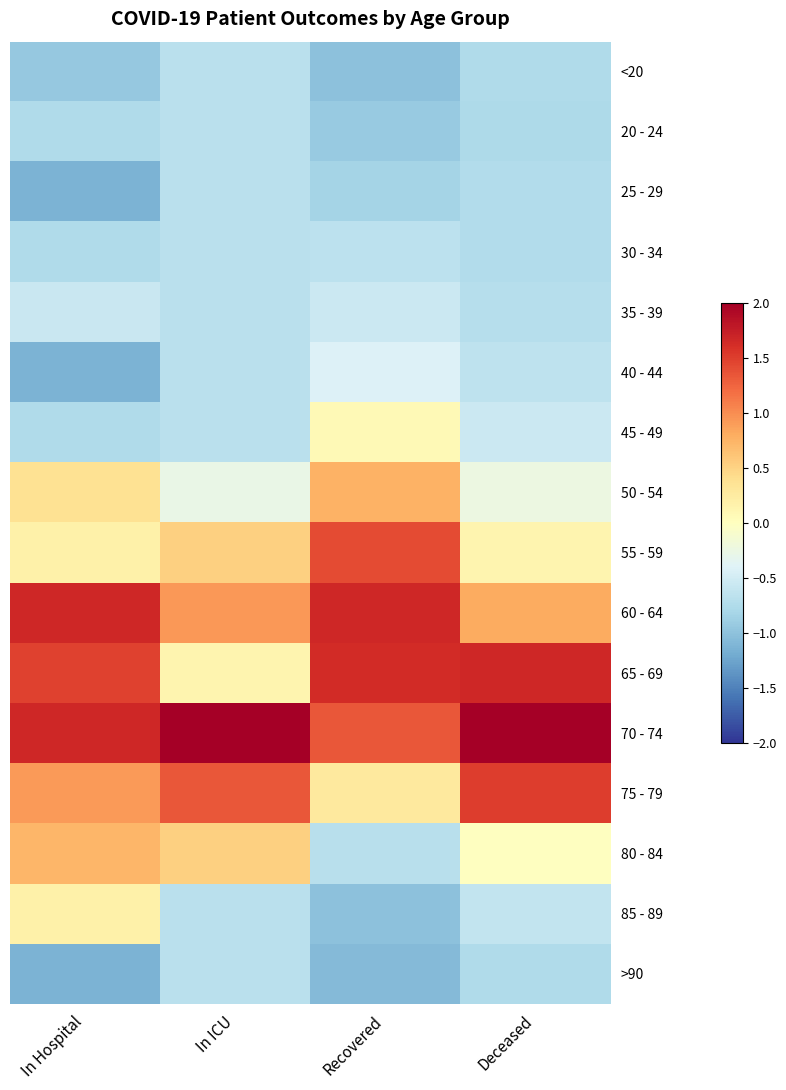

Rank the series at Deceased from lowest to highest value.

20 - 24, <20, >90, 25 - 29, 30 - 34, 35 - 39, 40 - 44, 85 - 89, 45 - 49, 50 - 54, 80 - 84, 55 - 59, 60 - 64, 75 - 79, 65 - 69, 70 - 74